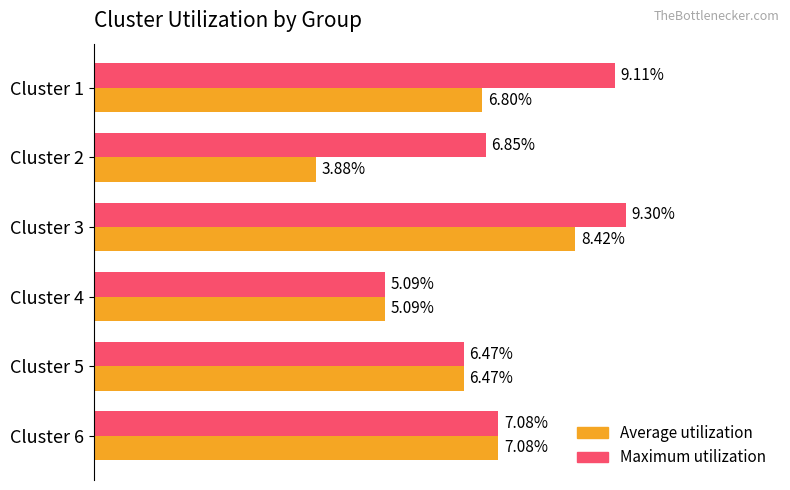

Rank the series by their maximum value, from highest to lowest.

Maximum utilization, Average utilization